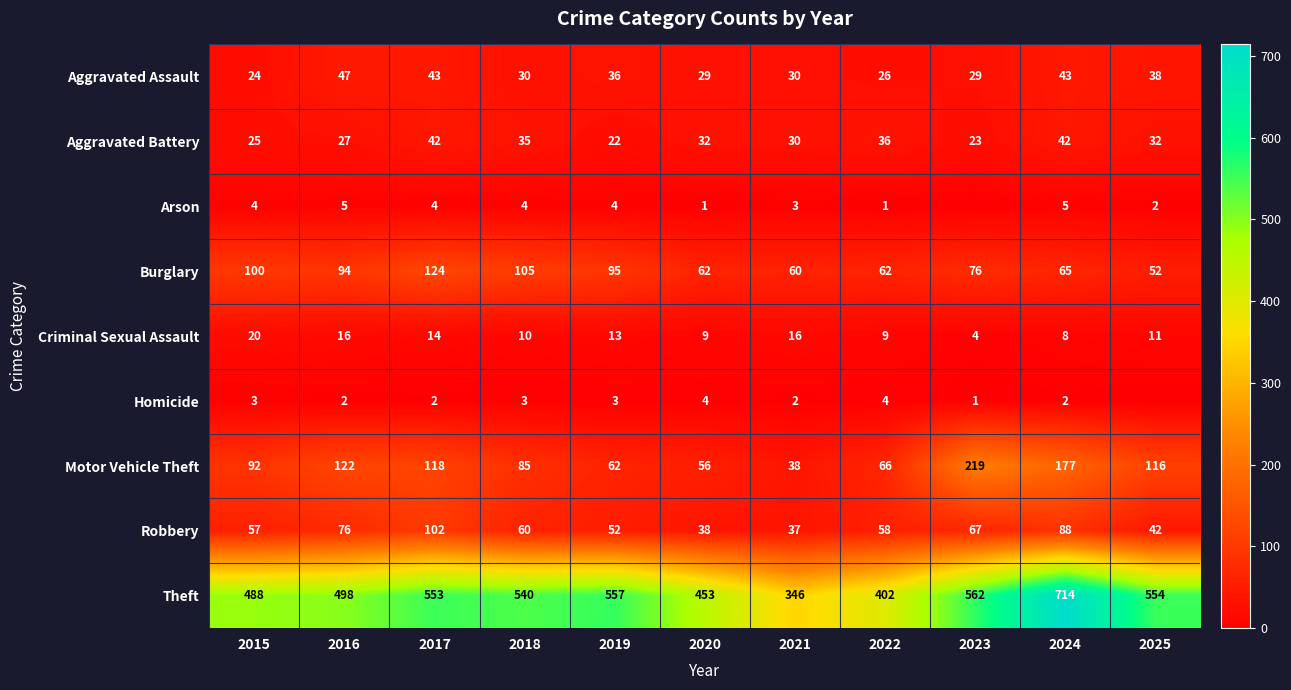

Read the Arson value at 2015.

4